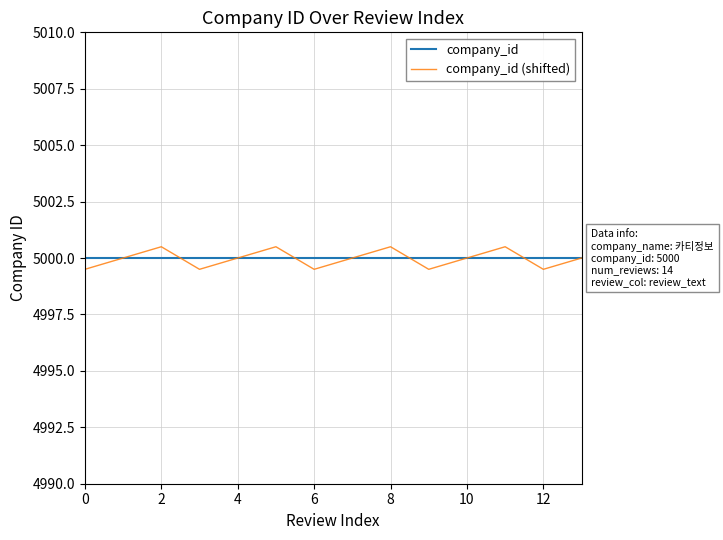

What is the minimum value for company_id?

5000.0